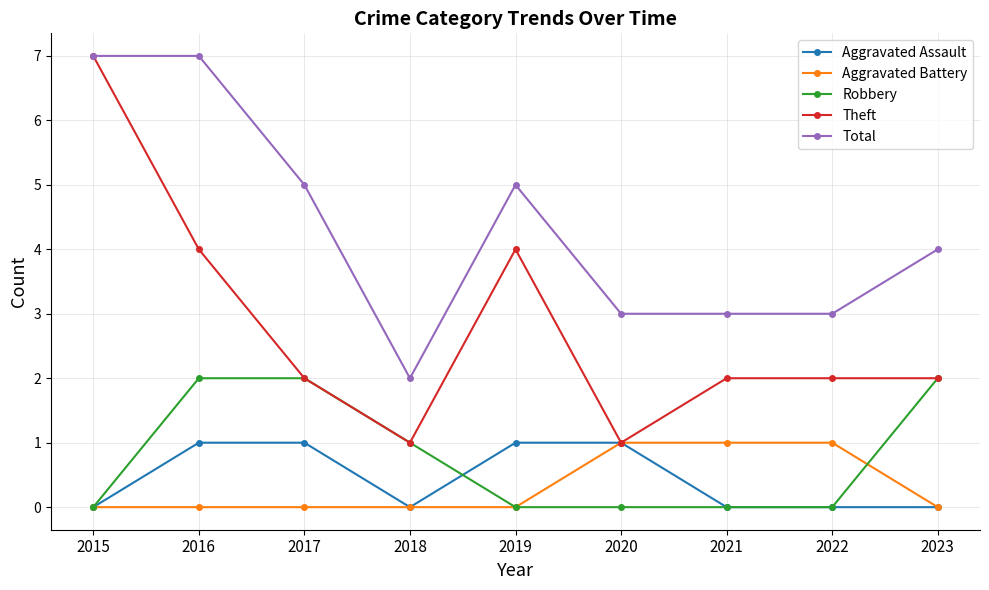

Reading left to right, what are all the values shown in this chart?

Aggravated Assault: 0	1	1	0	1	1	0	0	0
Aggravated Battery: 0	0	0	0	0	1	1	1	0
Robbery: 0	2	2	1	0	0	0	0	2
Theft: 7	4	2	1	4	1	2	2	2
Total: 7	7	5	2	5	3	3	3	4